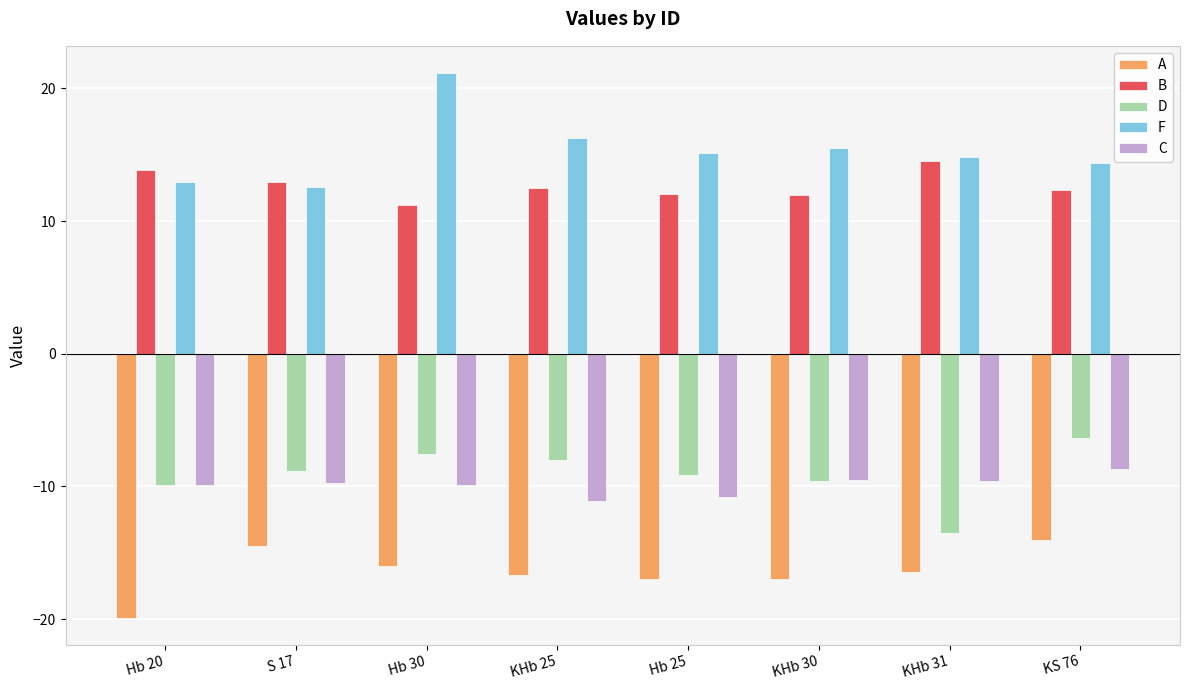

Which category has the lowest value across all series?

Hb 20